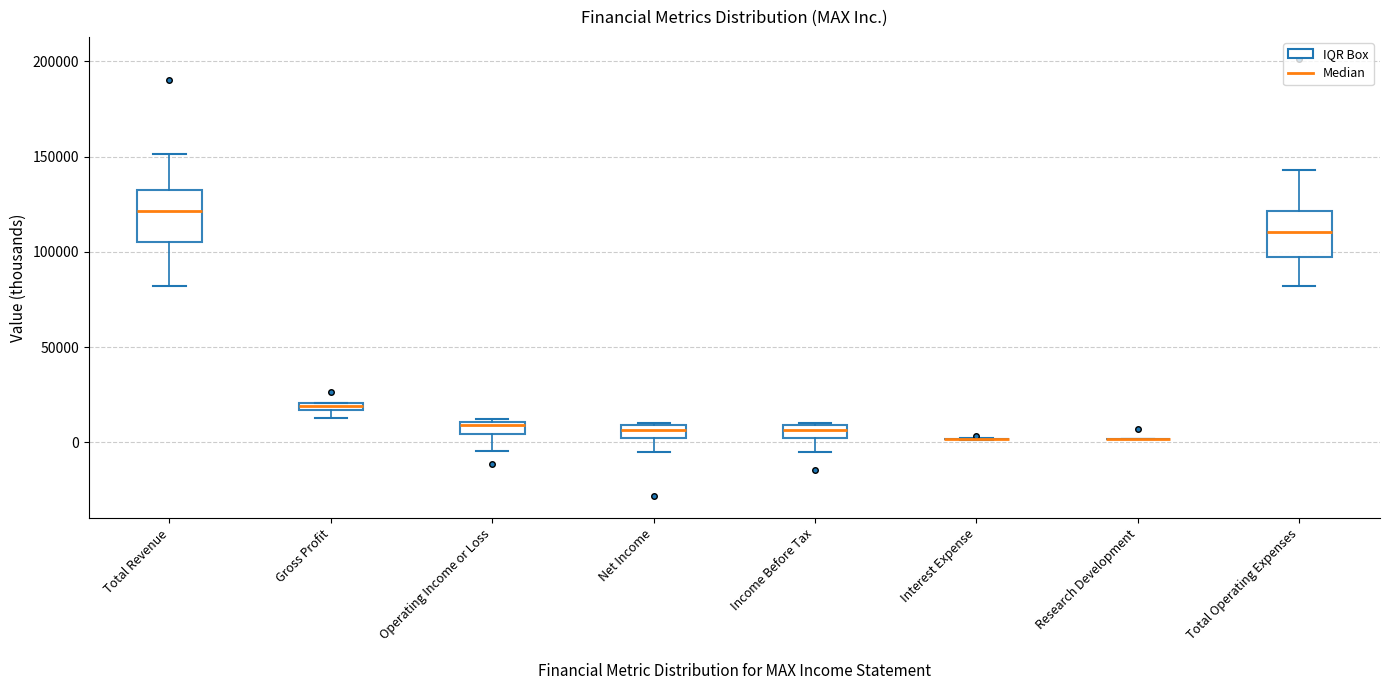

Where does the lower whisker of the box for Income Before Tax end on the y-axis? The values are not printed on the chart, so give them approximately, as read against the axis.

-5000